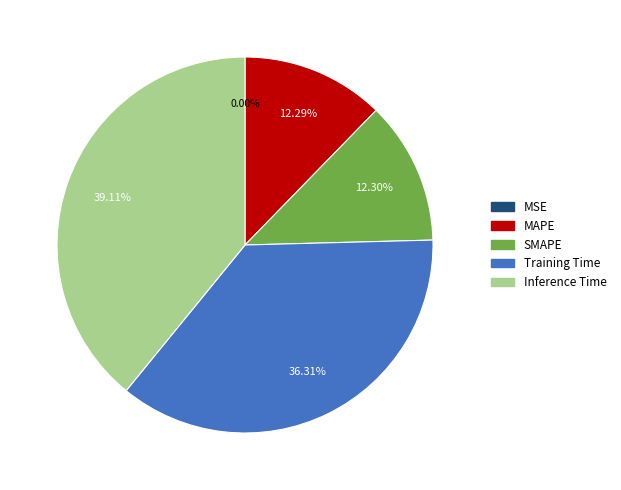

Does Inference Time account for over 50% of the chart?

No